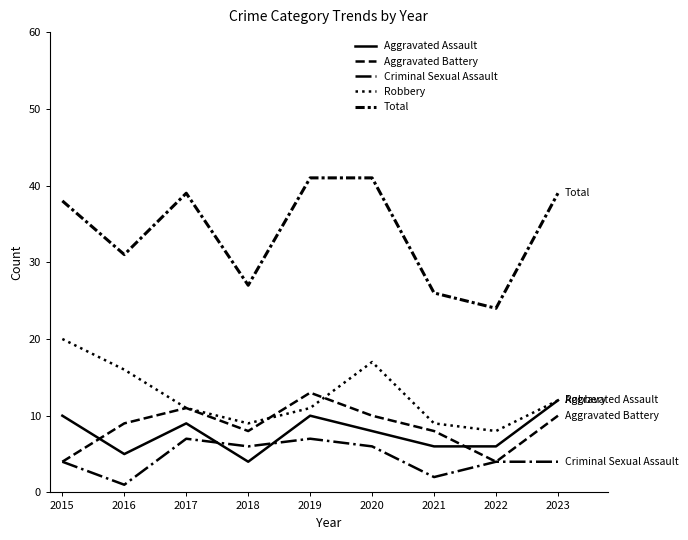

How many interior local valleys does the Total series have?

3